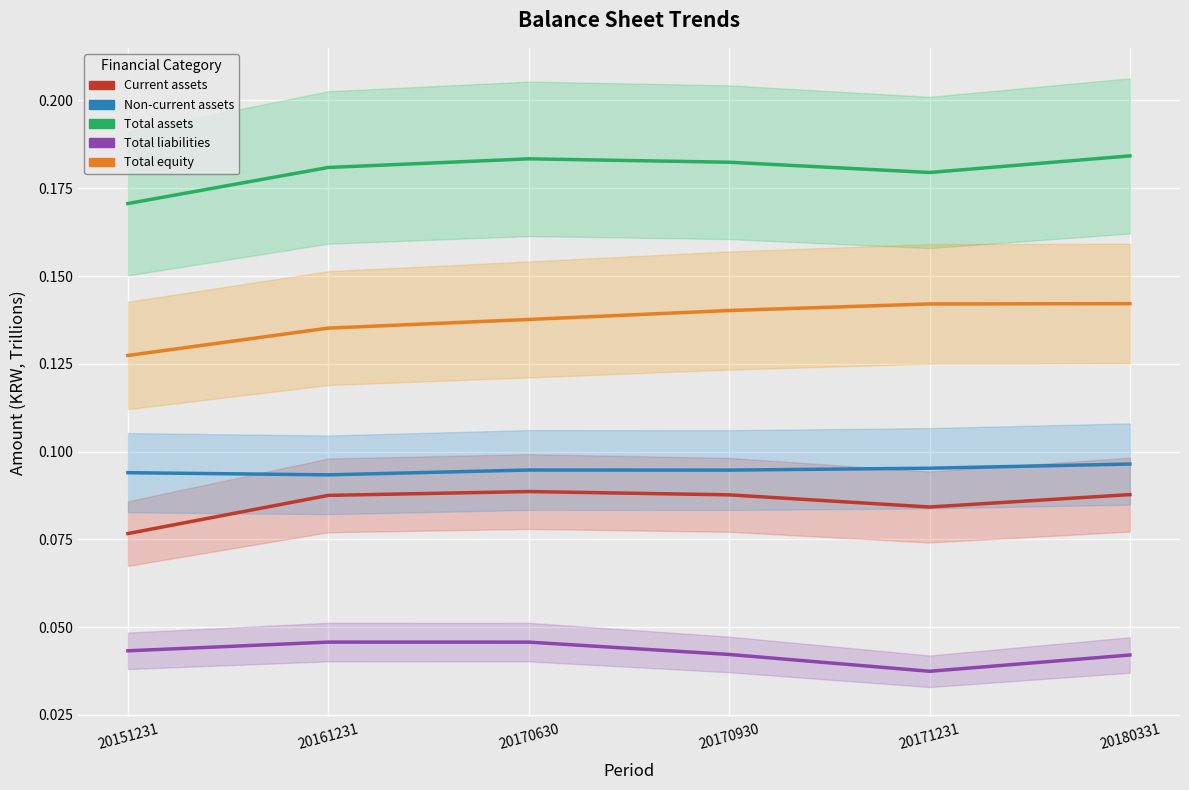

What is the greatest value displayed?

0.2